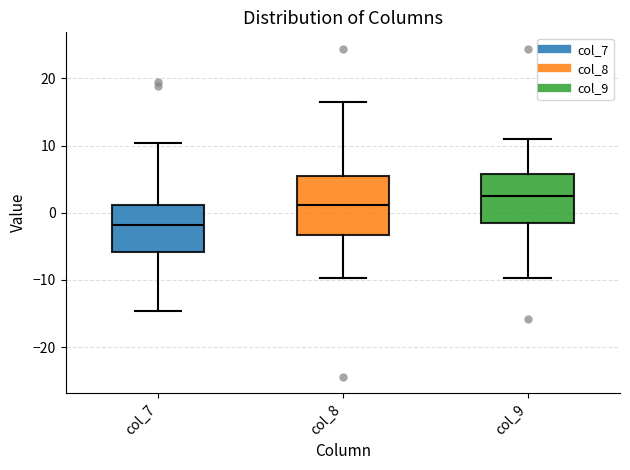

Where is the lower edge of the box for col_8 on the y-axis? The values are not printed on the chart, so give them approximately, as read against the axis.

-3